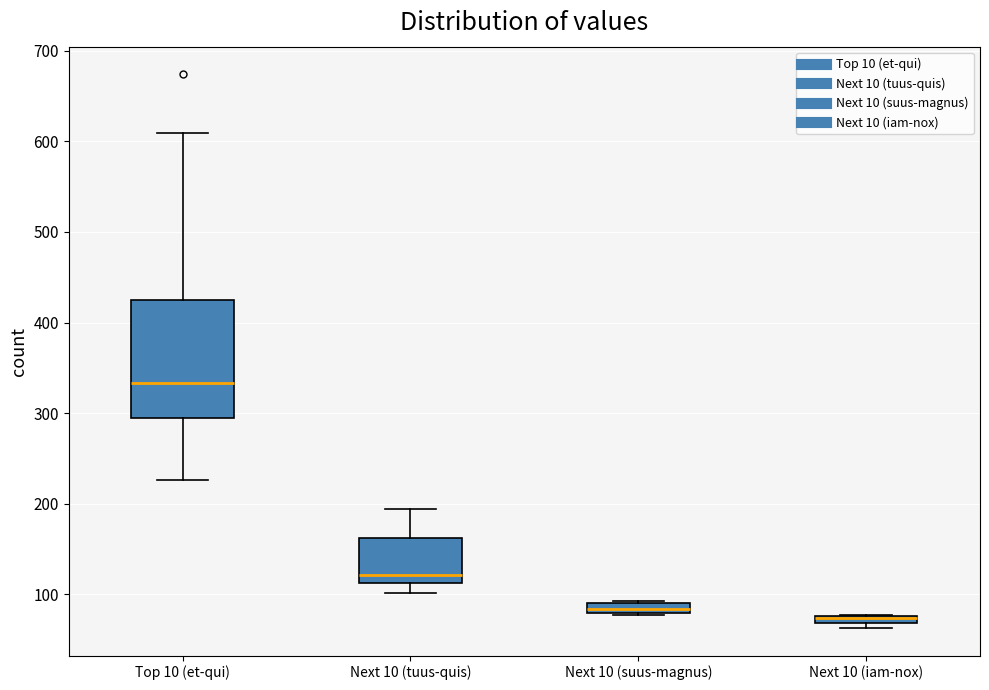

Where does the lower whisker of the box for Top 10 (et-qui) end on the y-axis? The values are not printed on the chart, so give them approximately, as read against the axis.

230